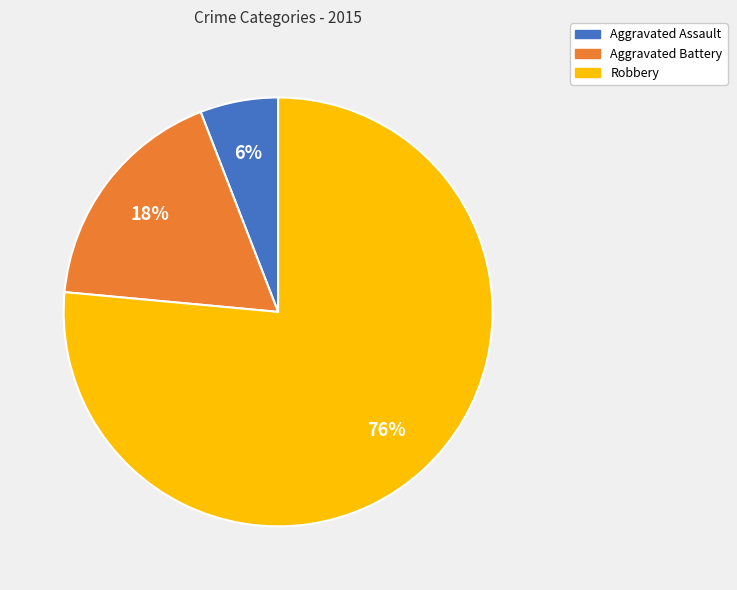

Is the sum of Aggravated Assault and Robbery greater than half?

Yes